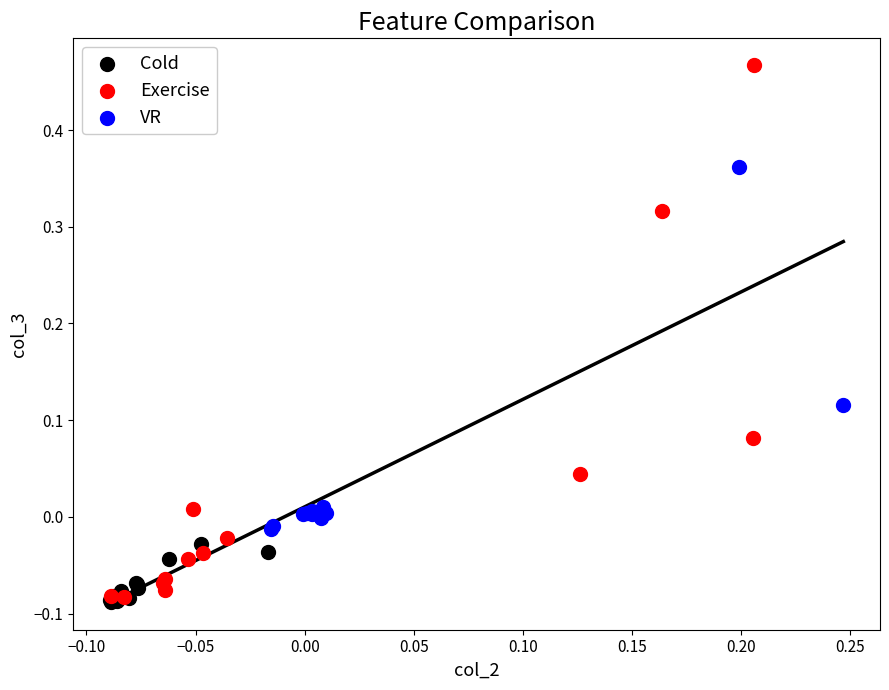

Which series has the widest spread of Y values?

Exercise